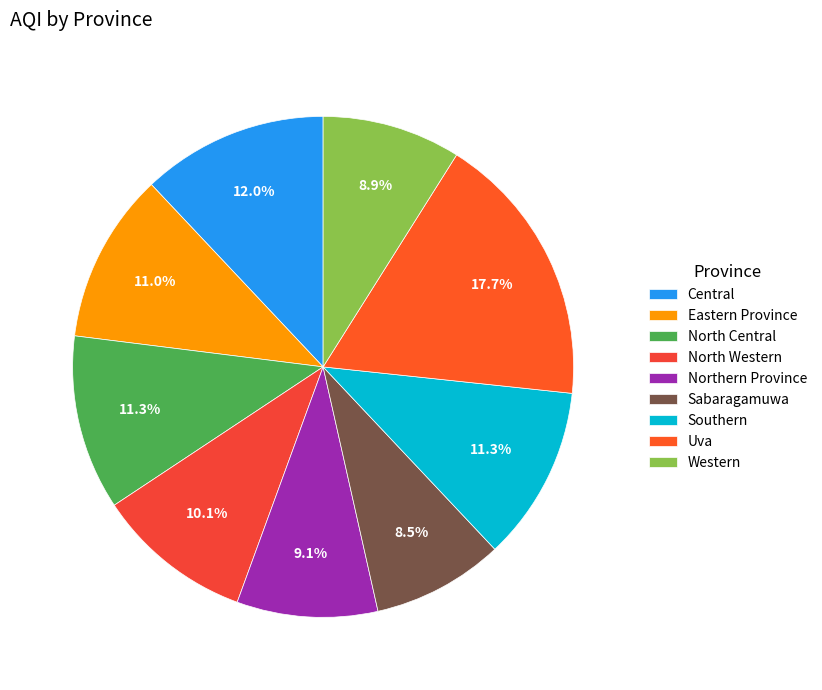

Which category has the smallest portion of the pie?

Sabaragamuwa